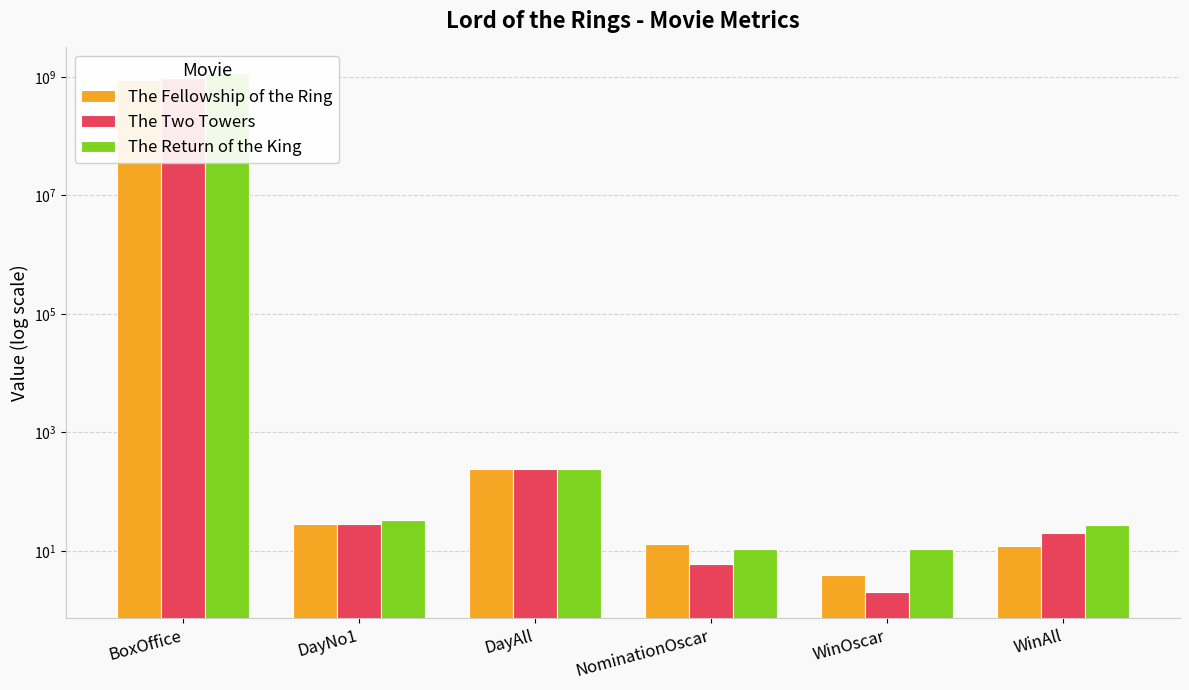

Between BoxOffice and NominationOscar, which series saw the biggest shift?

The Return of the King